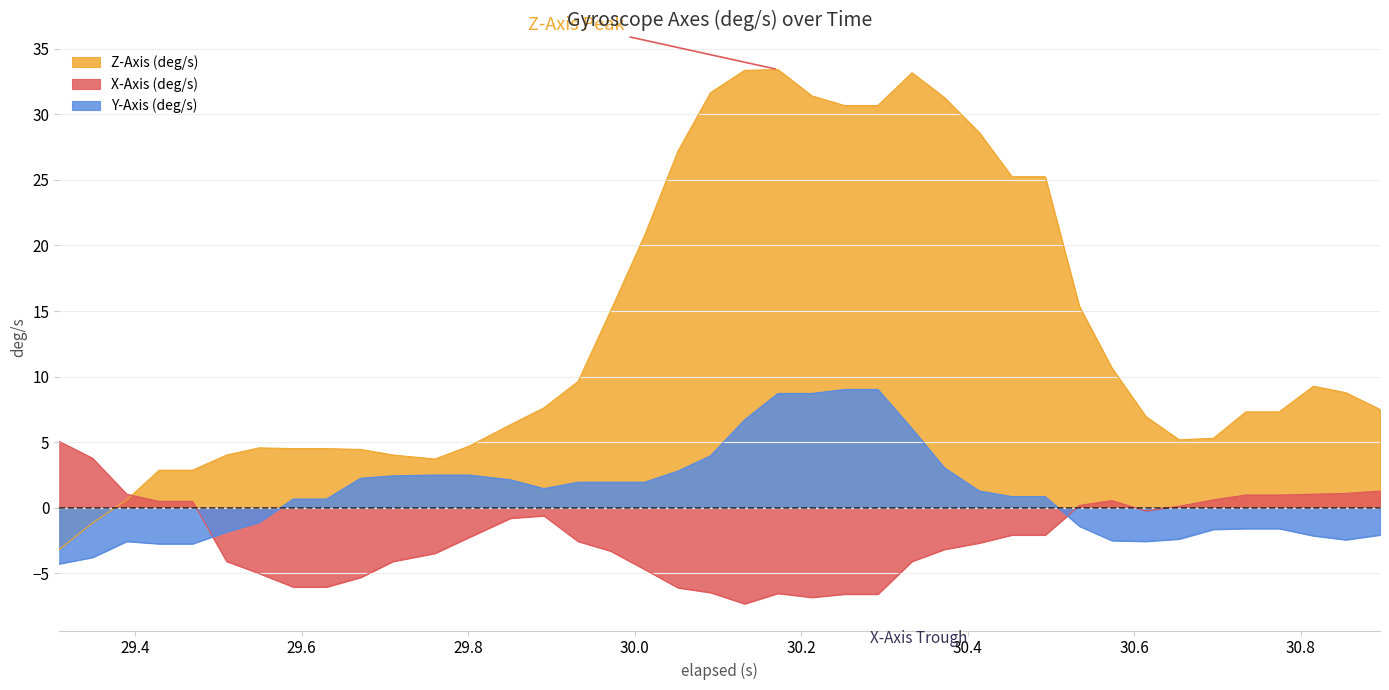

True or false: Y-Axis (deg/s) and Z-Axis (deg/s) intersect in this chart.

False